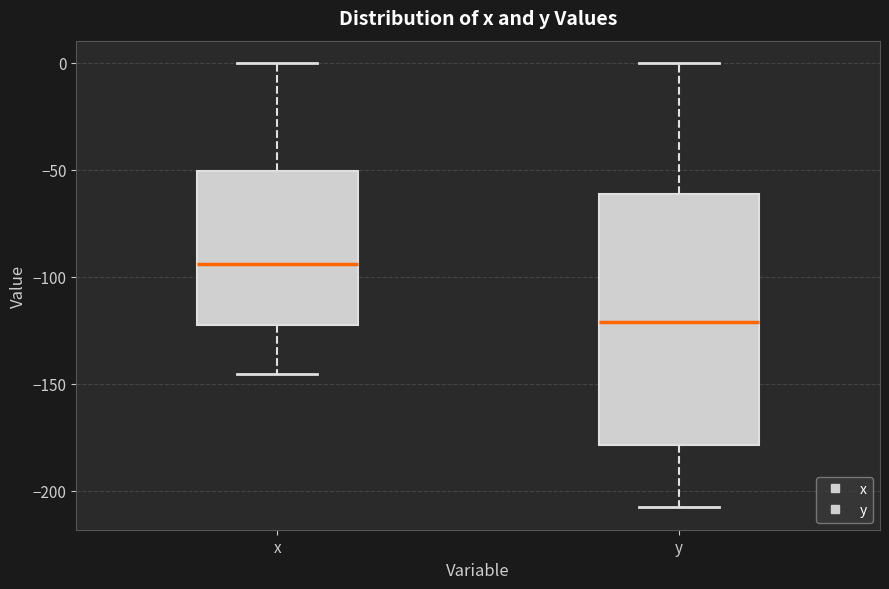

Which box has the highest median line?

x